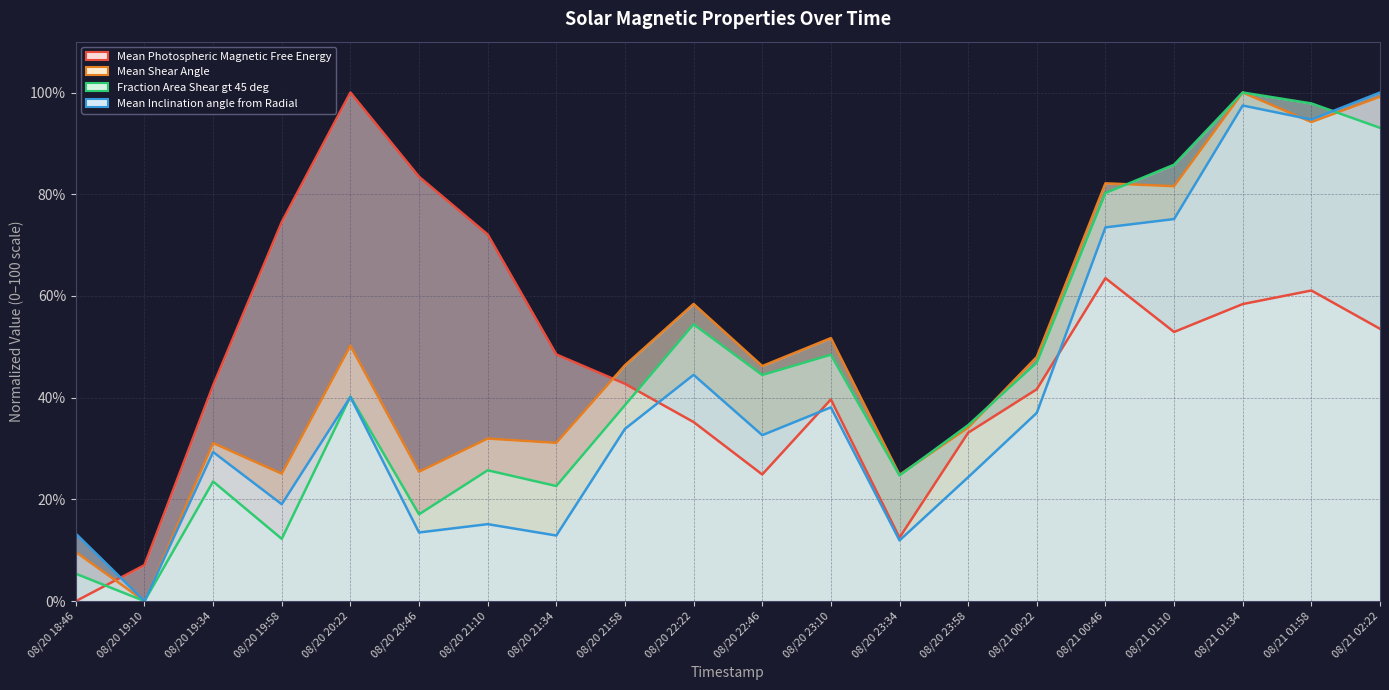

The value of Mean Photospheric Magnetic Free Energy at 08/20 21:34 is 48.5. True or false?

True